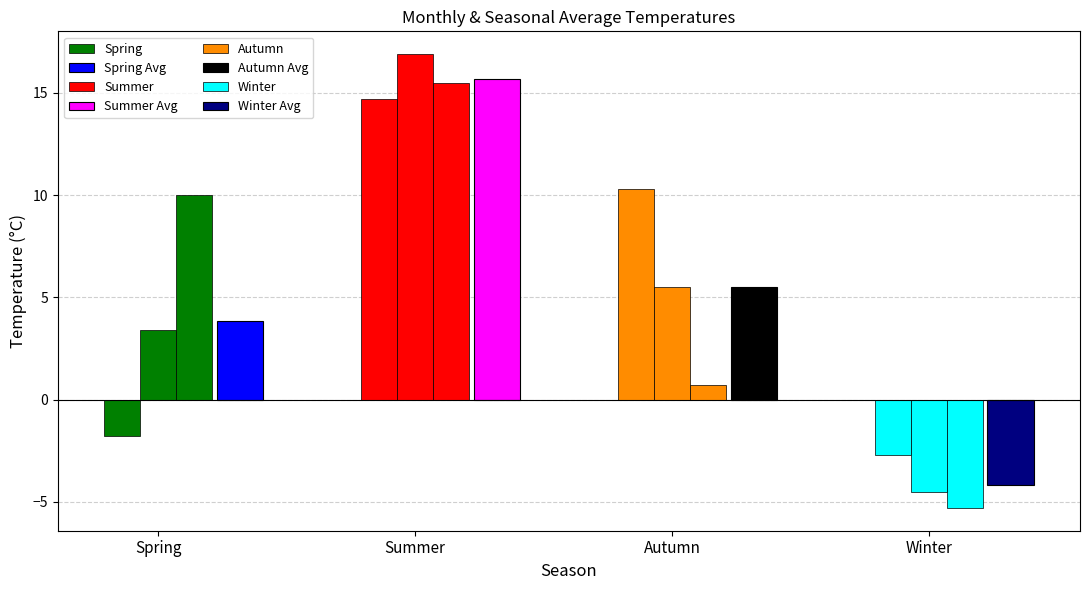

Which series has the largest total across all categories?

Summer